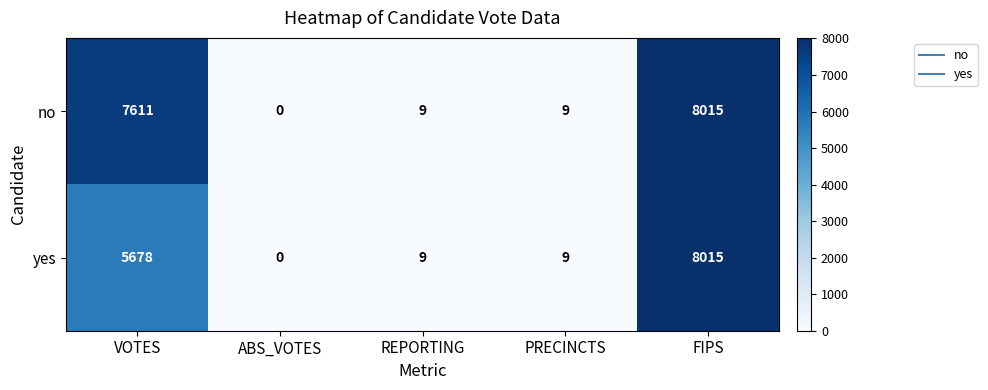

At which category is the sum across all series the highest?

FIPS